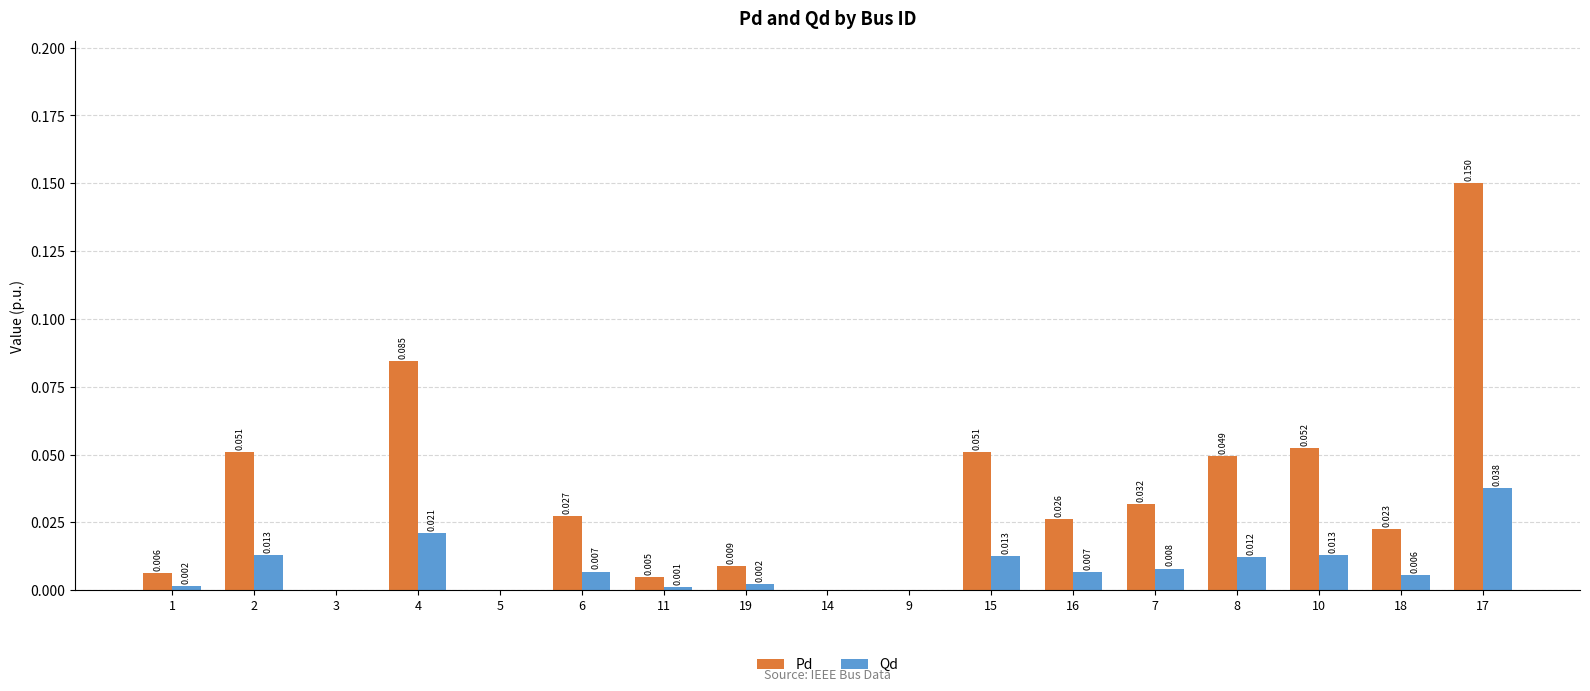

Reading left to right, what are all the values shown in this chart?

Pd: 1=0.0	2=0.1	3=0.0	4=0.1	5=0.0	6=0.0	11=0.0	19=0.0	14=0.0	9=0.0	15=0.1	16=0.0	7=0.0	8=0.0	10=0.1	18=0.0	17=0.1
Qd: 1=0.0	2=0.0	3=0.0	4=0.0	5=0.0	6=0.0	11=0.0	19=0.0	14=0.0	9=0.0	15=0.0	16=0.0	7=0.0	8=0.0	10=0.0	18=0.0	17=0.0